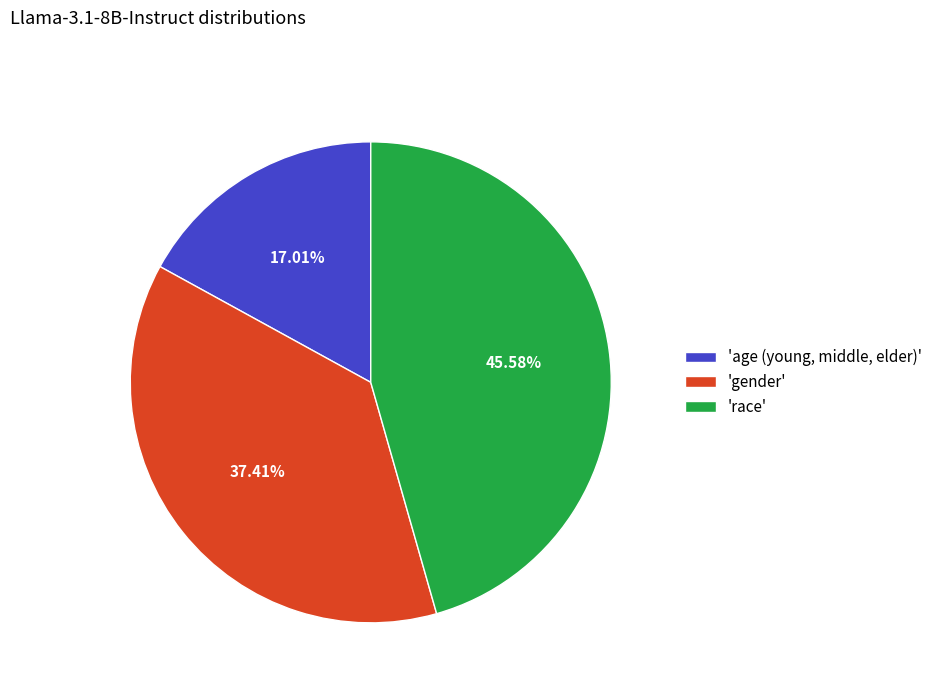

Is there any slice that represents more than half of the pie?

No